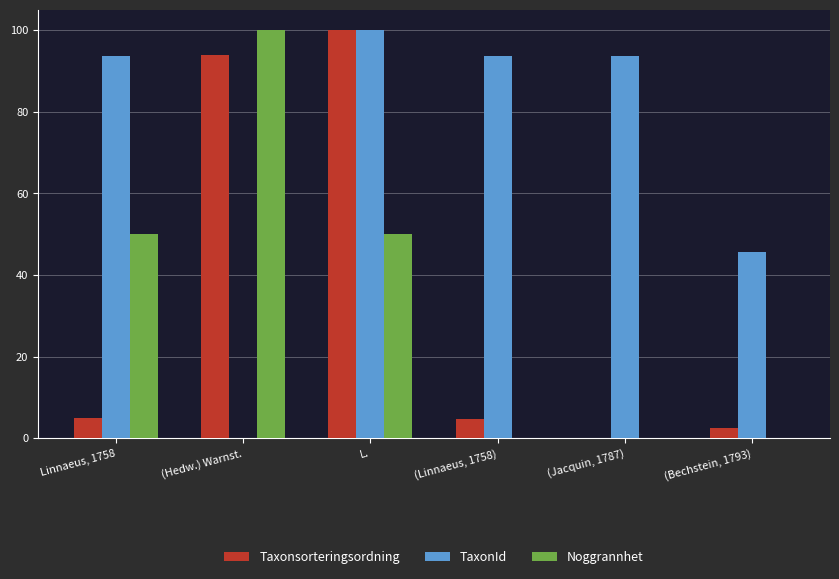

What is the highest value of the Noggrannhet series?

100.0